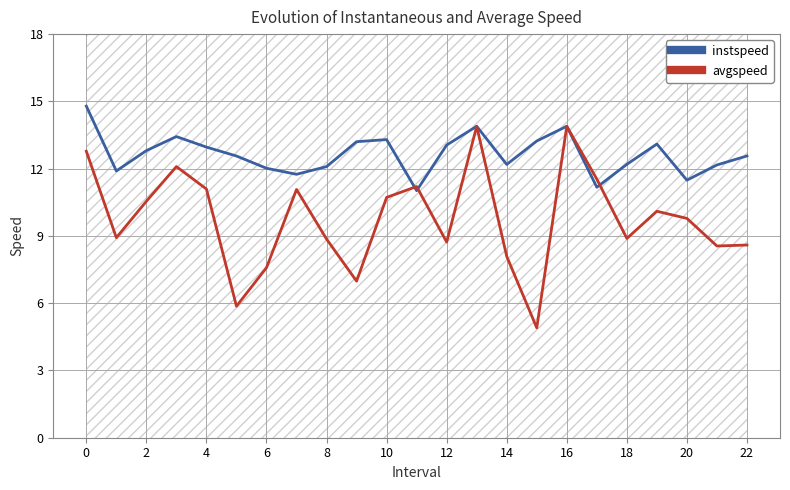

What is the label of the 20th point from the left?

19